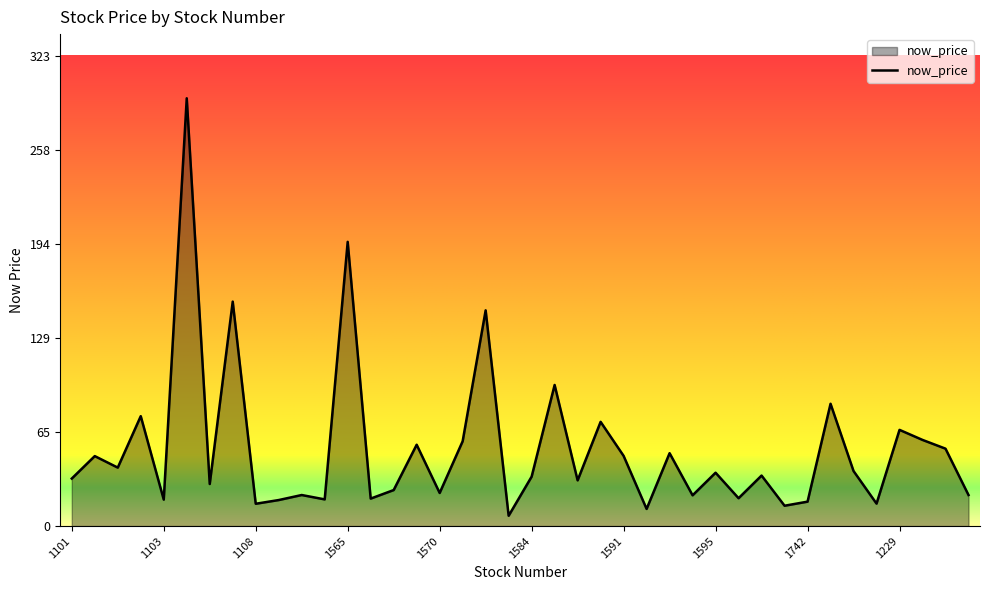

What is the minimum value shown in the chart?

7.1